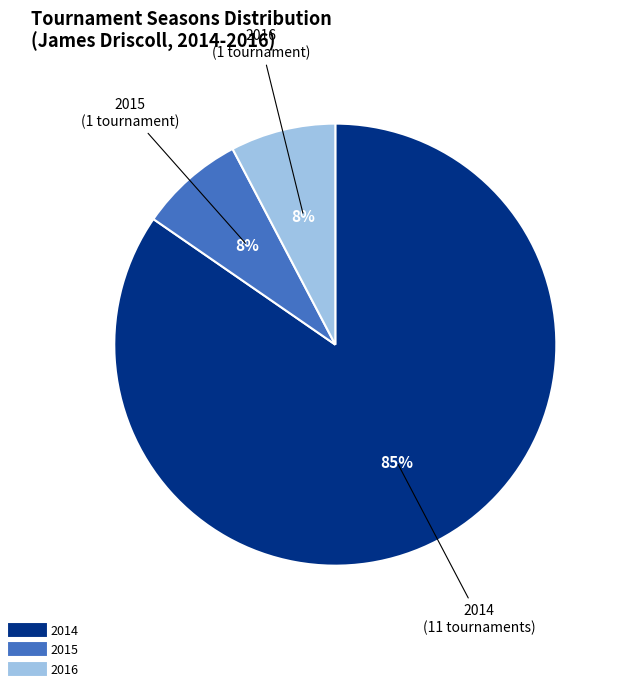

Between 2015 and 2014, which is larger?

2014